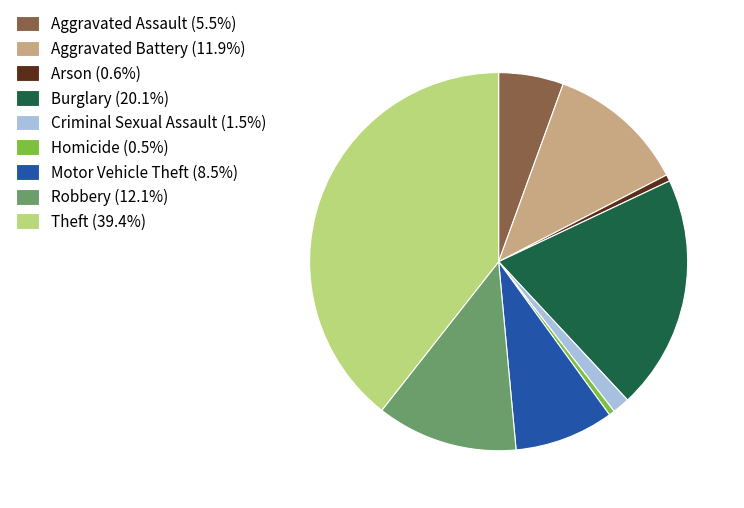

What is the ratio of the value at Criminal Sexual Assault (1.5%) to the value at Arson (0.6%)?

2.6